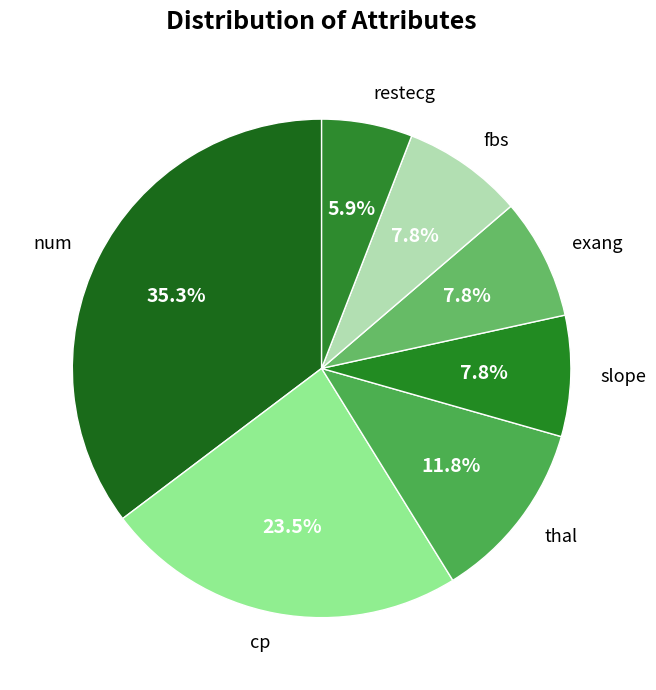

Does slope represent more than half of the total?

No